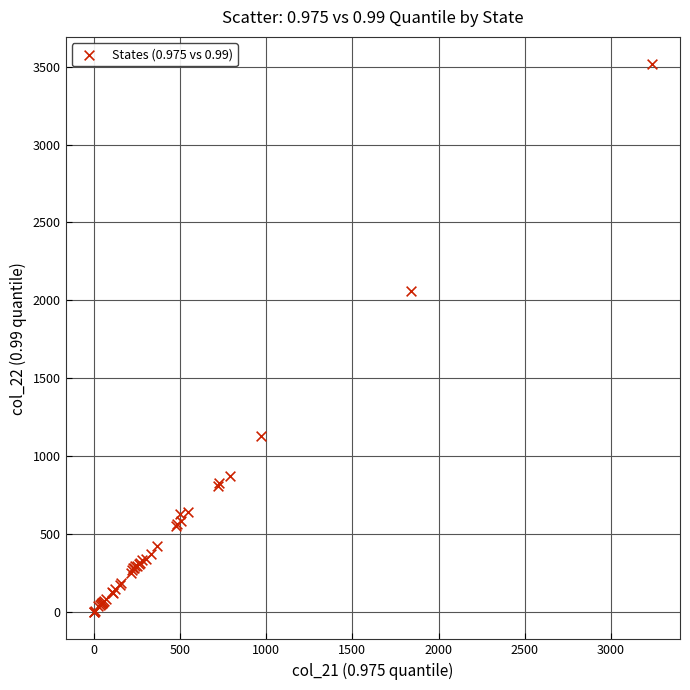

What Y value in the scatter plot is closest to 1757?

2058.8